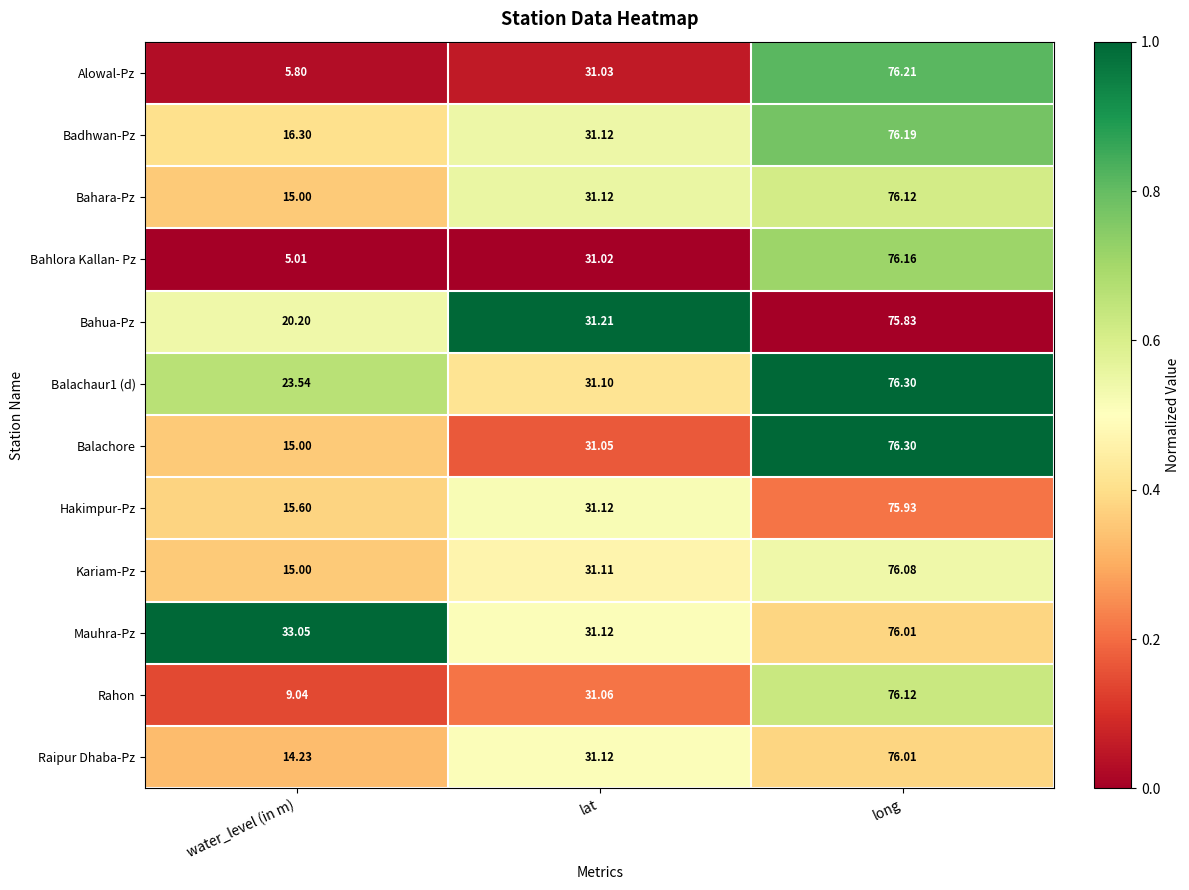

At which label does Rahon reach its minimum?

water_level (in m)